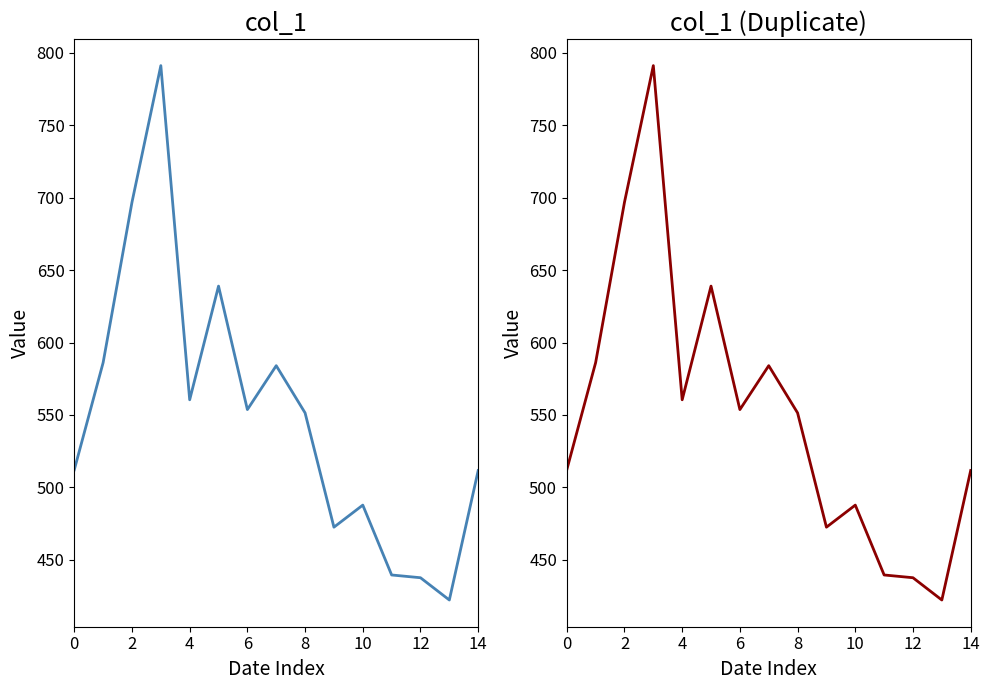

How many points are higher than both their immediate neighbors (excluding endpoints)?

4